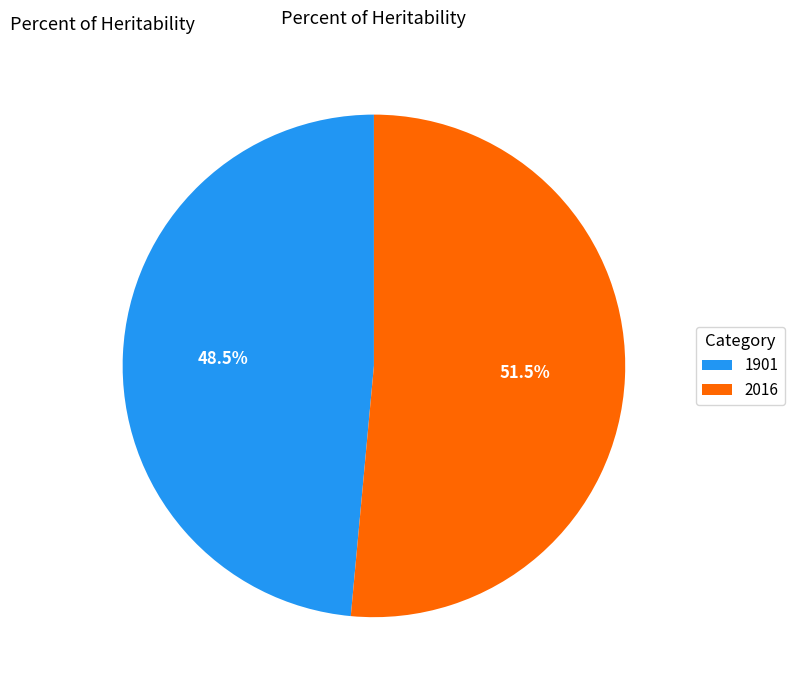

The 1901 slice represents 38% of the pie. True or false?

False